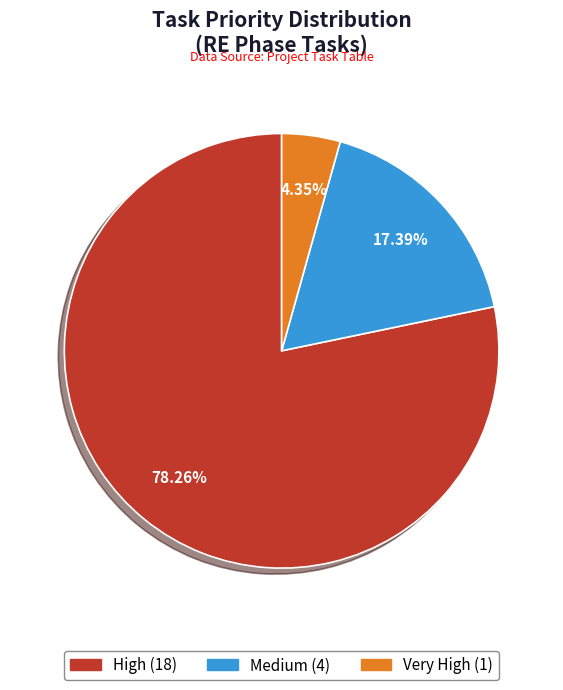

To the nearest percent, what is the difference between the largest and smallest slice percentages?

74%